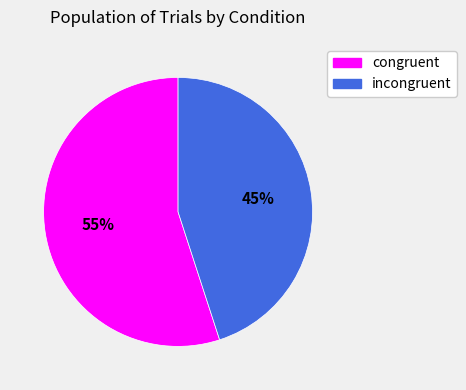

To the nearest percent, what is the difference between the congruent and incongruent slice percentages?

10%